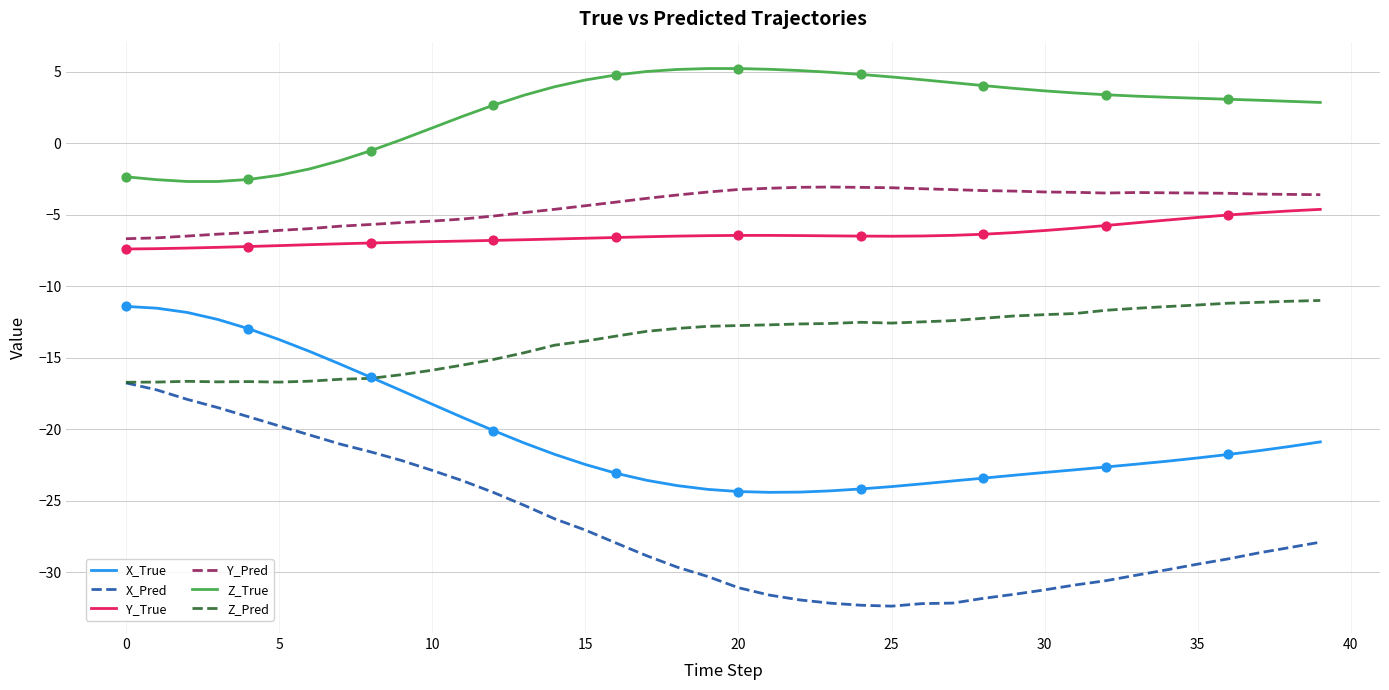

Which series has the largest total across all categories?

Z_True